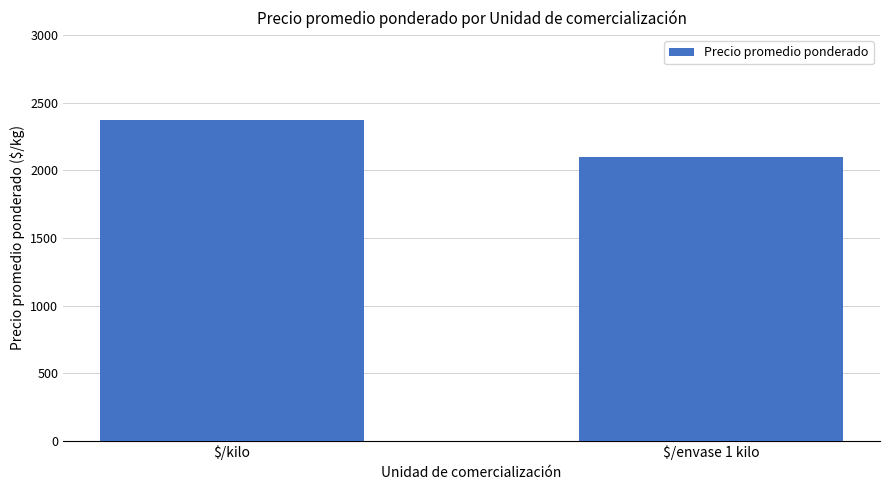

Reading left to right, list all the values displayed in this chart.

2370	2100